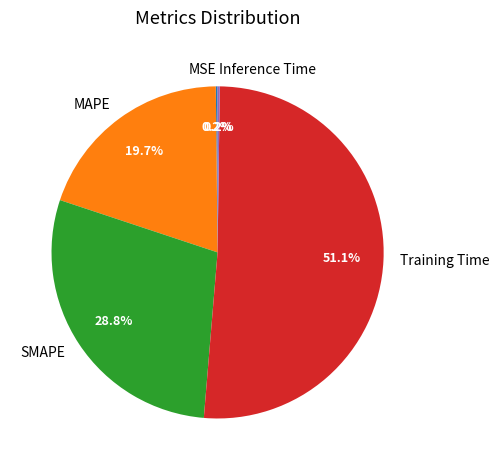

To the nearest percent, what is the difference between the largest and smallest slice percentages?

51%